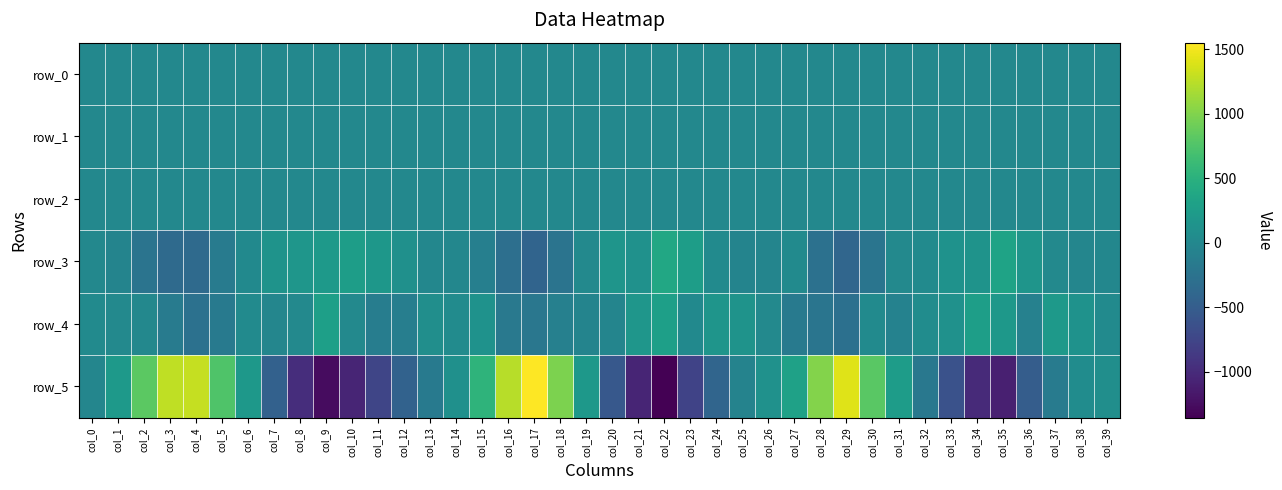

Is the value of row_1 at col_5 greater than the value of row_5 at col_6?

No